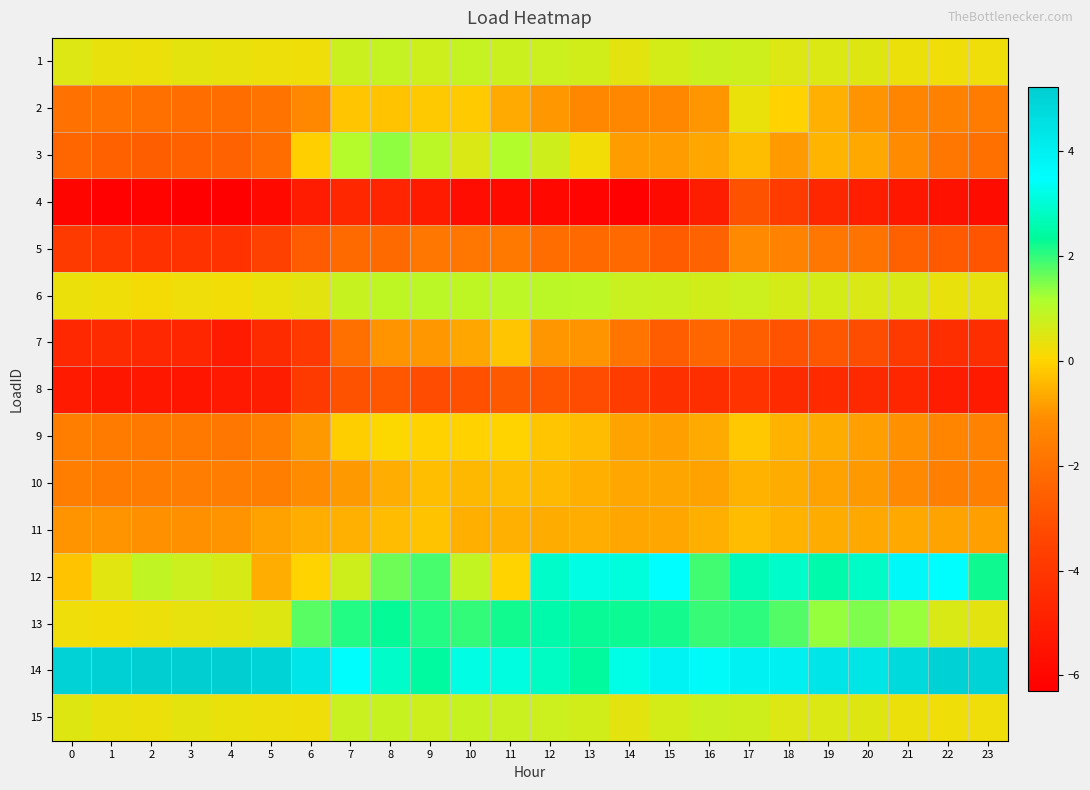

Which series changed the most between 0 and 14?

12